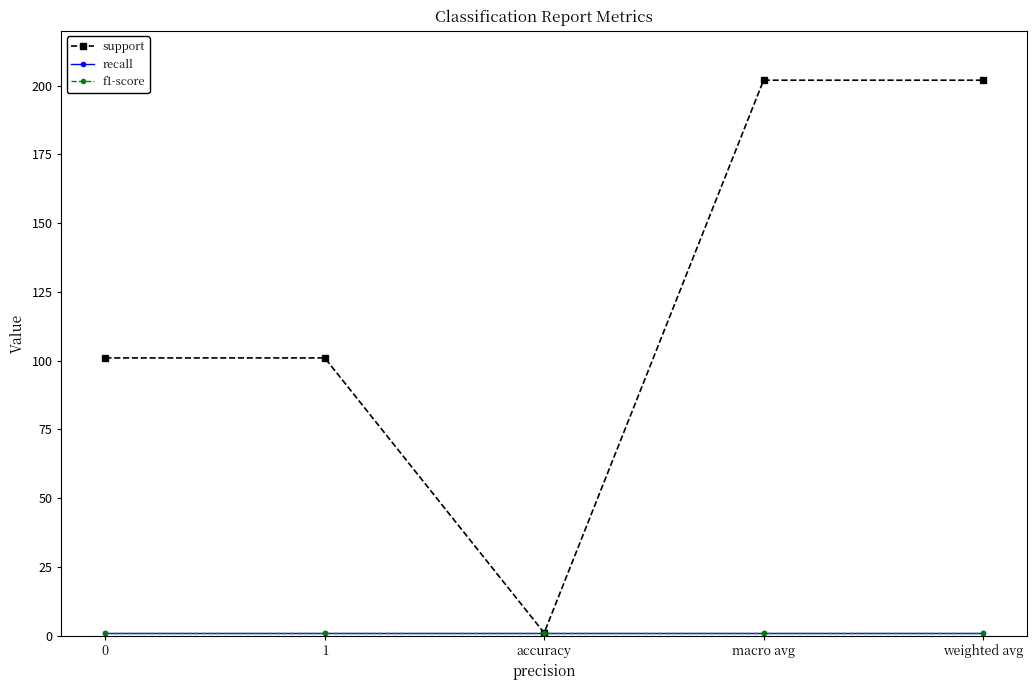

Reading right to left, transcribe all the data shown in this chart.

support: 202	202	1	101	101
recall: 1	1	1	1	1
f1-score: 1	1	1	1	1